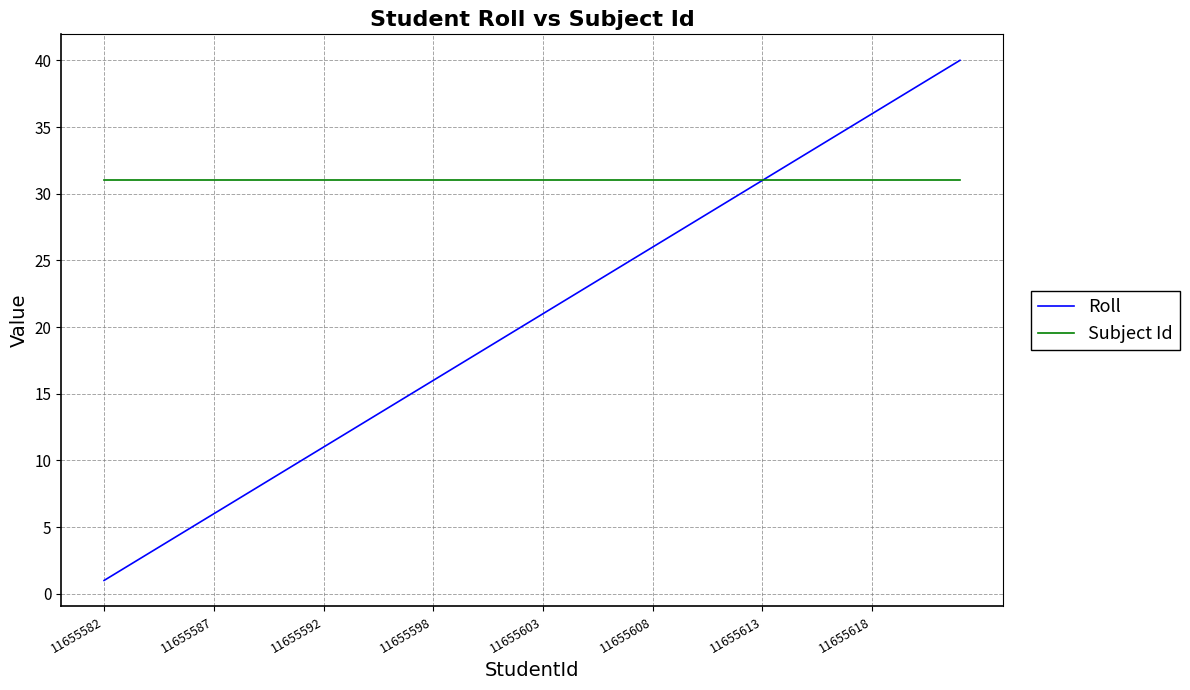

What is the difference between the maximum and minimum values in the Roll series?

39